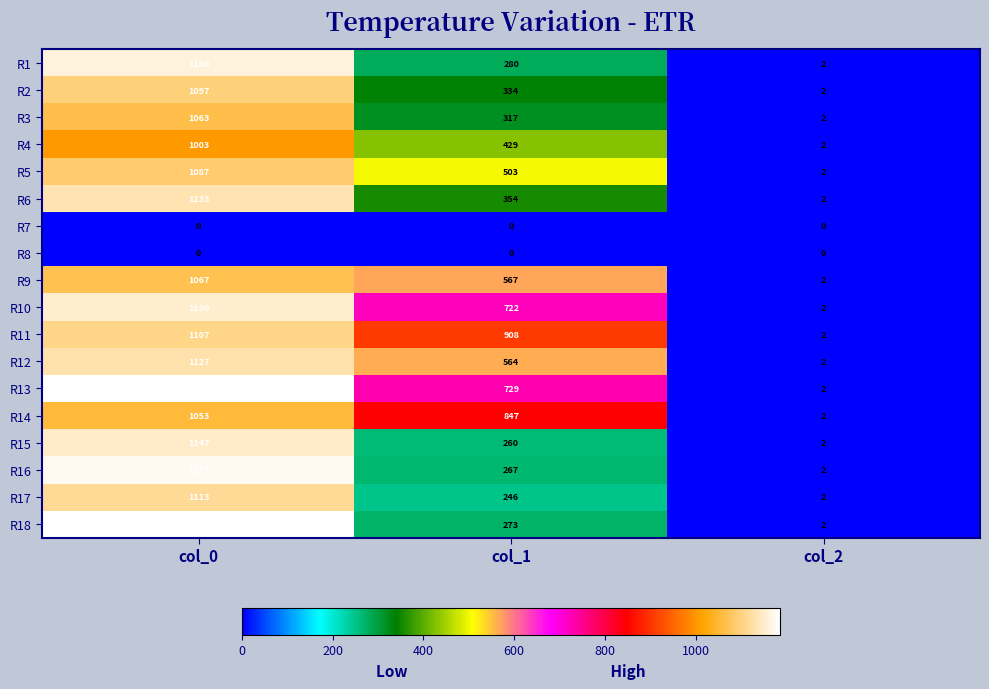

At which category does the chart reach its peak across all series?

col_0